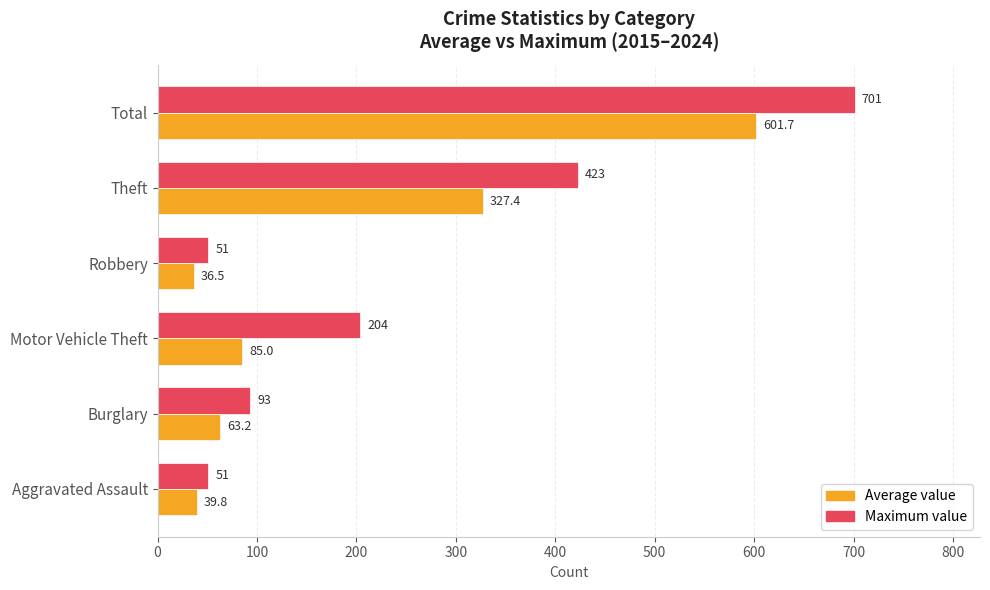

What is the approximate value of Maximum value at Robbery?

51.0